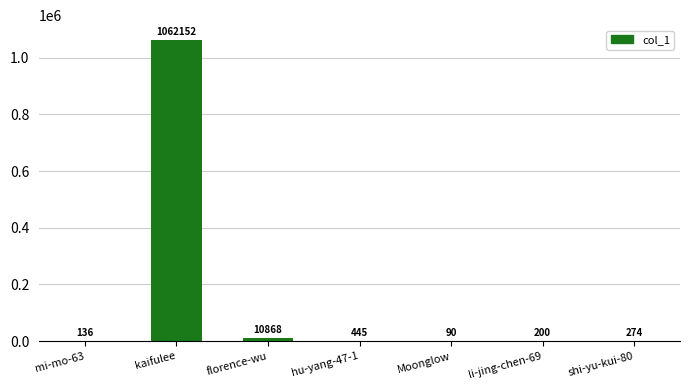

What is the greatest value displayed?

1062152